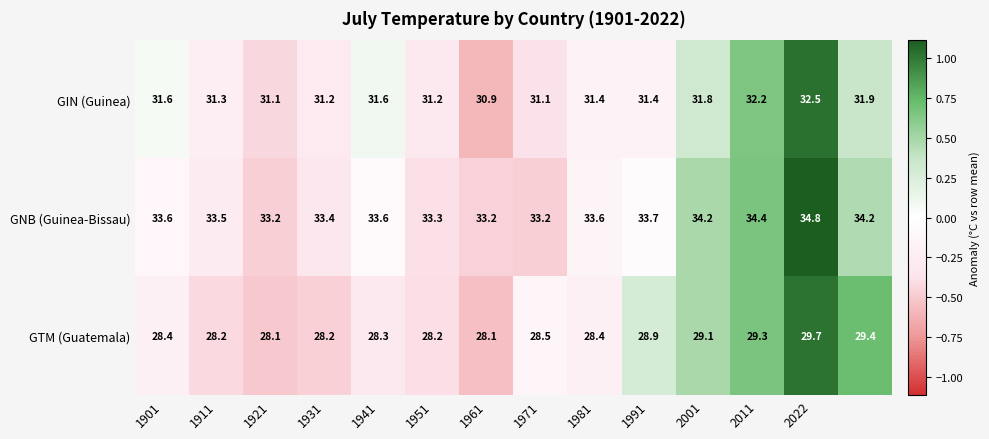

List the series in order of their overall mean, highest first.

GNB (Guinea-Bissau), GIN (Guinea), GTM (Guatemala)